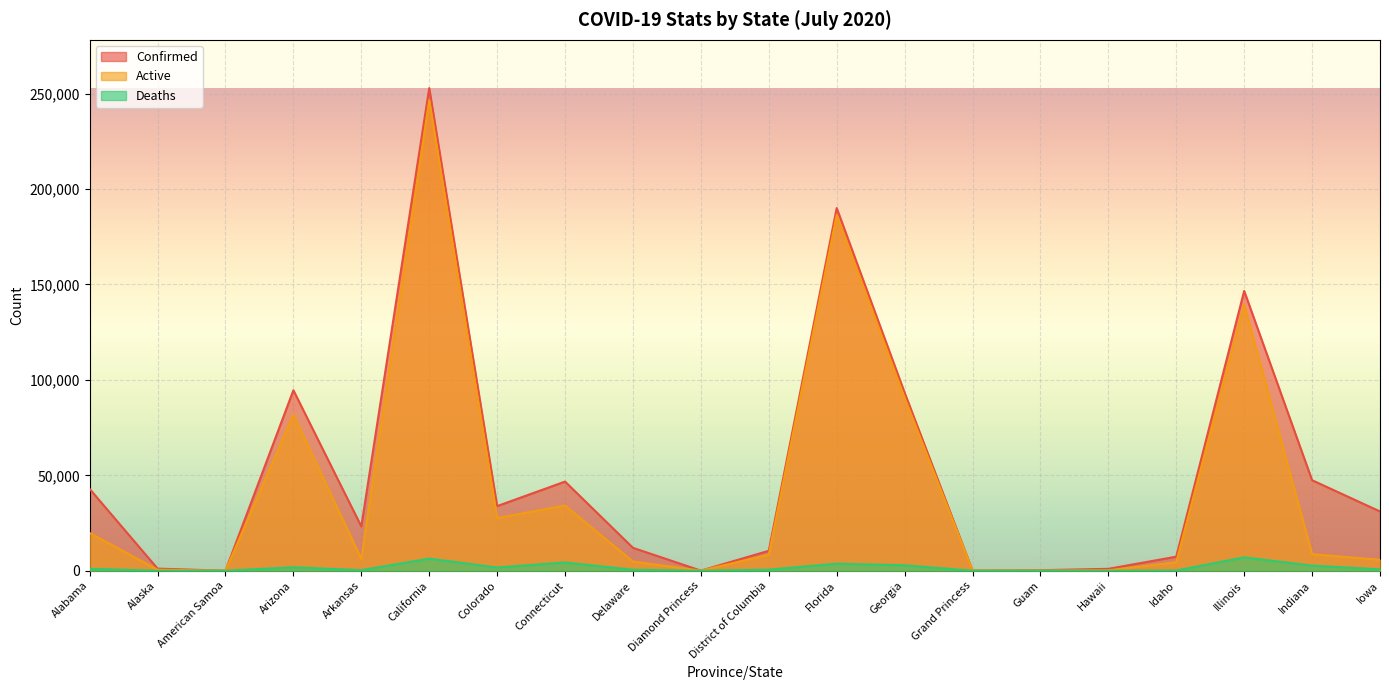

Reading left to right, list all the values displayed in this chart.

Confirmed: 42862	1107	0	94567	23209	252895	33866	46717	11996	49	10447	190052	93319	103	280	999	7370	146612	47432	31061
Deaths: 1007	16	0	1817	286	6334	1701	4335	512	0	557	3702	2857	3	5	19	93	7014	2687	721
Active: 19773	547	0	81847	6197	246561	27591	34172	4773	49	8367	186350	90462	100	96	226	4446	139598	8669	5736